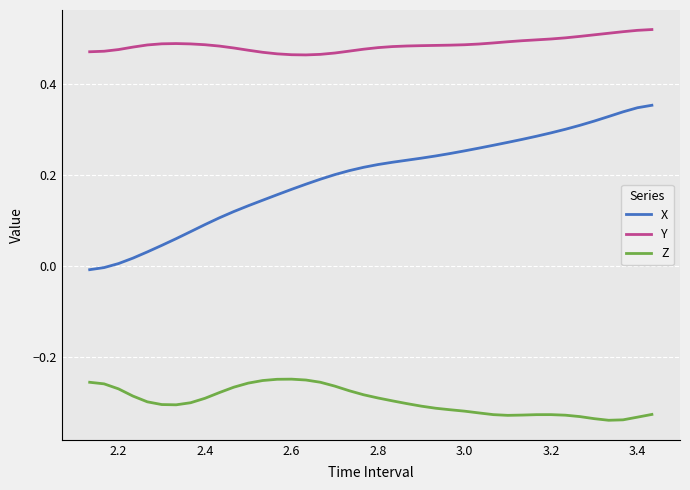

Count the number of data series in this chart.

3